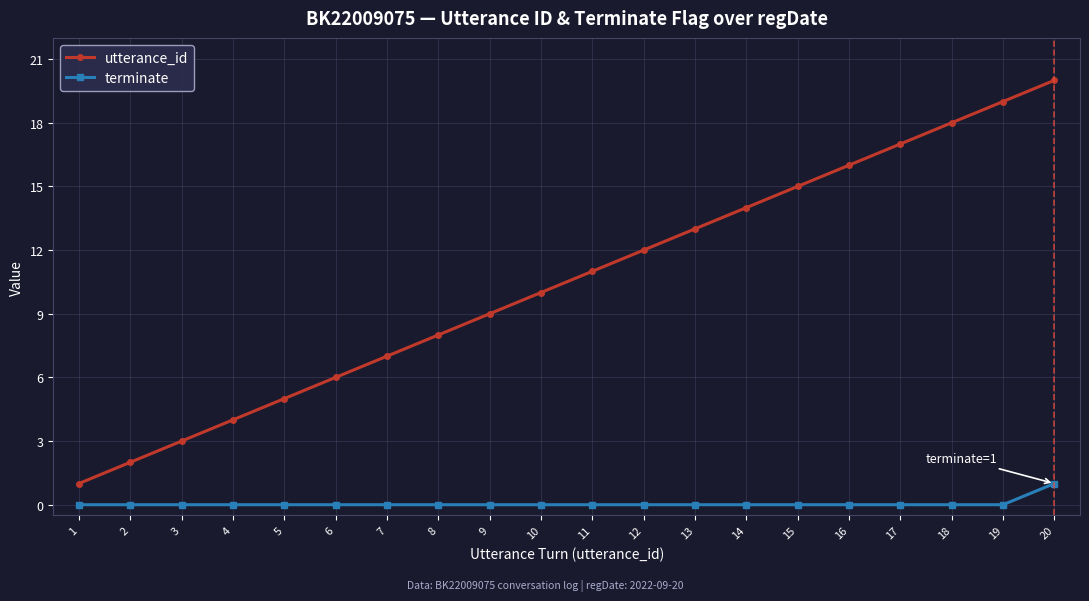

True or false: utterance_id has more than 2 points higher than both neighbors.

False